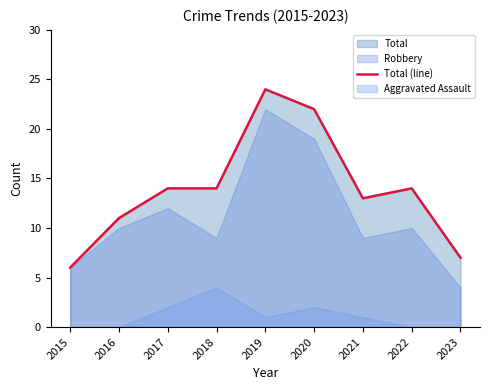

Reading left to right, what are all the values shown in this chart?

6	11	14	14	24	22	13	14	7